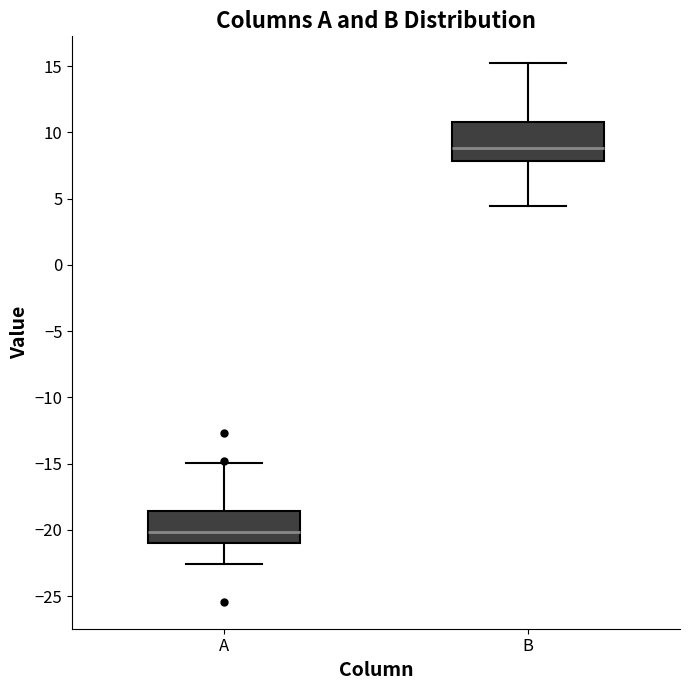

Which box is the tallest, from its lower edge to its upper edge?

B